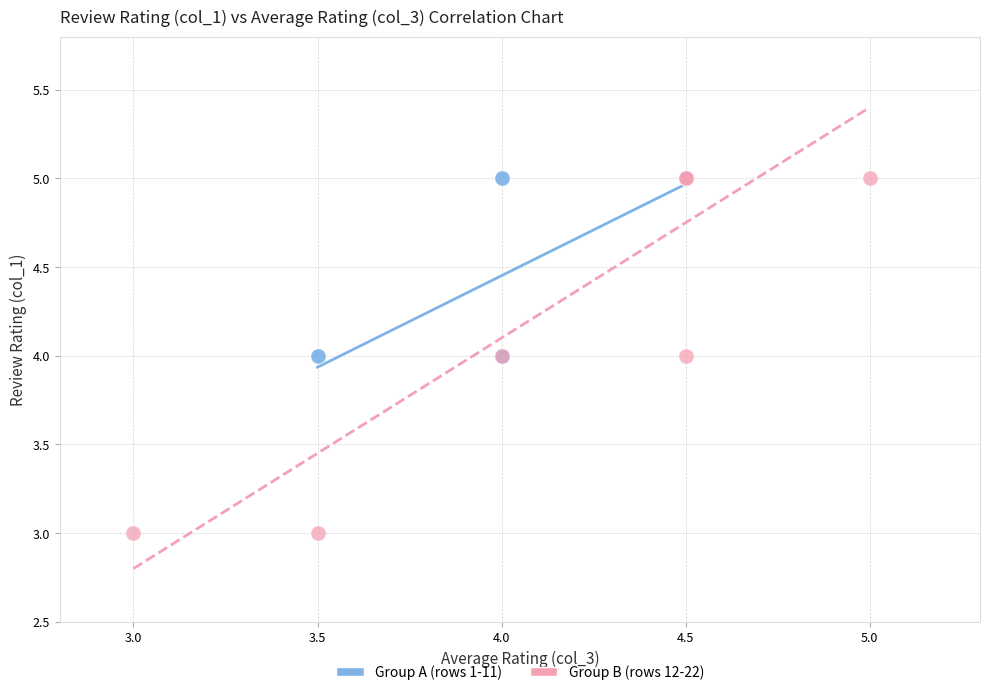

What are all the series names shown in the legend?

Group A (rows 1-11), Group B (rows 12-22)